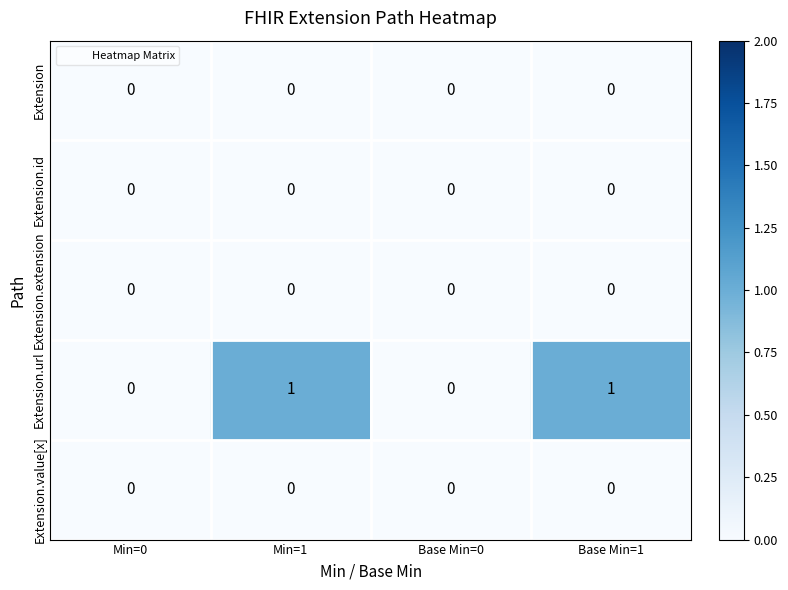

Reading left to right, what are all the values shown in this chart?

Extension: 0	0	0	0
Extension.id: 0	0	0	0
Extension.extension: 0	0	0	0
Extension.url: 0	1	0	1
Extension.value[x]: 0	0	0	0